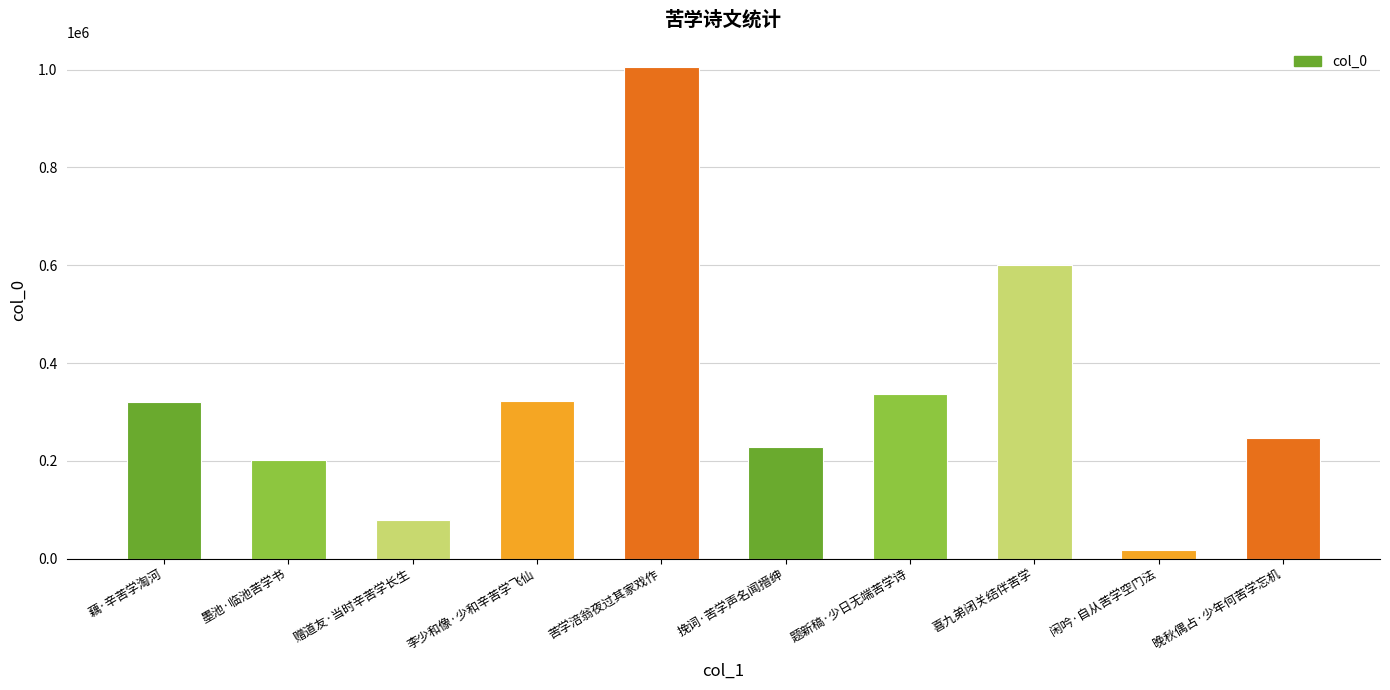

What is the maximum value shown in the chart?

1005964